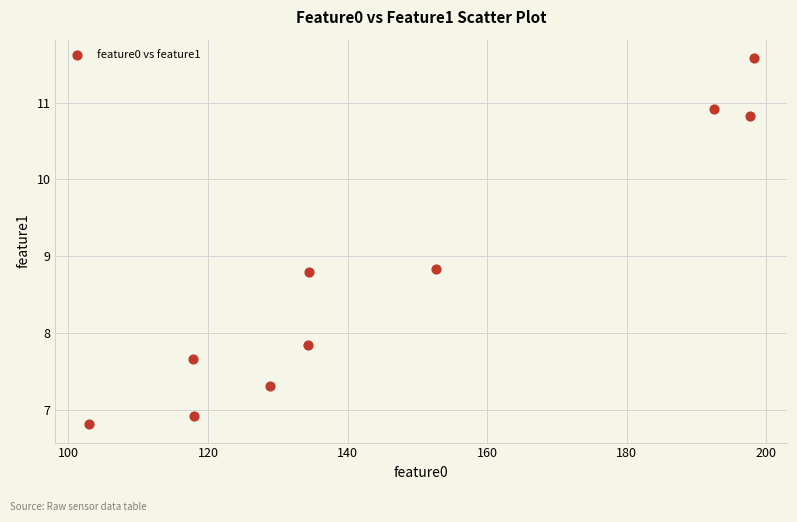

What is the range of Y values (max minus min)?

4.8